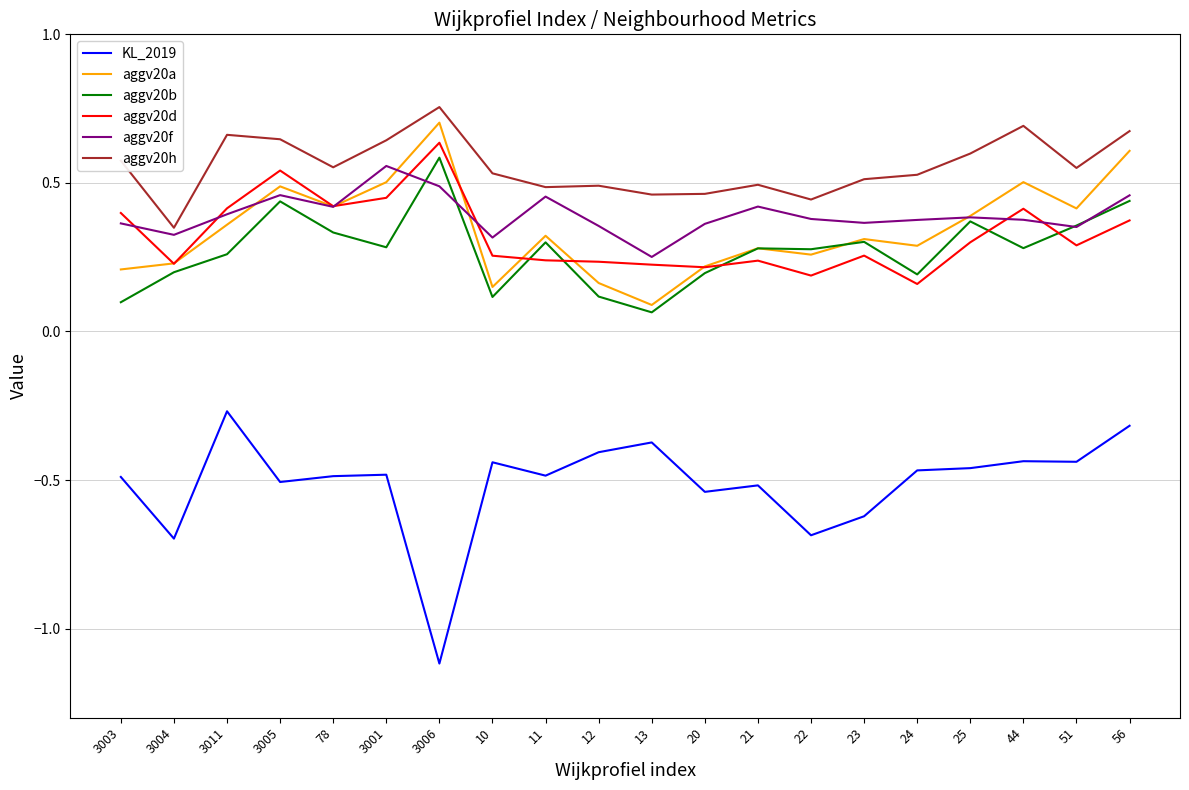

How many lines are shown in the chart?

6